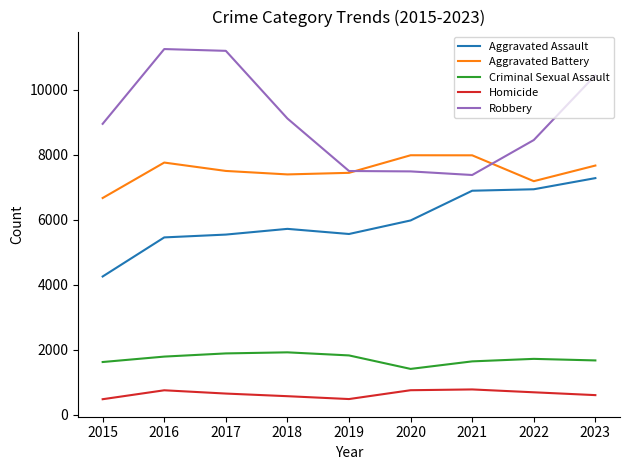

What is the sum of the Aggravated Assault values at 2021 and 2015?

11142